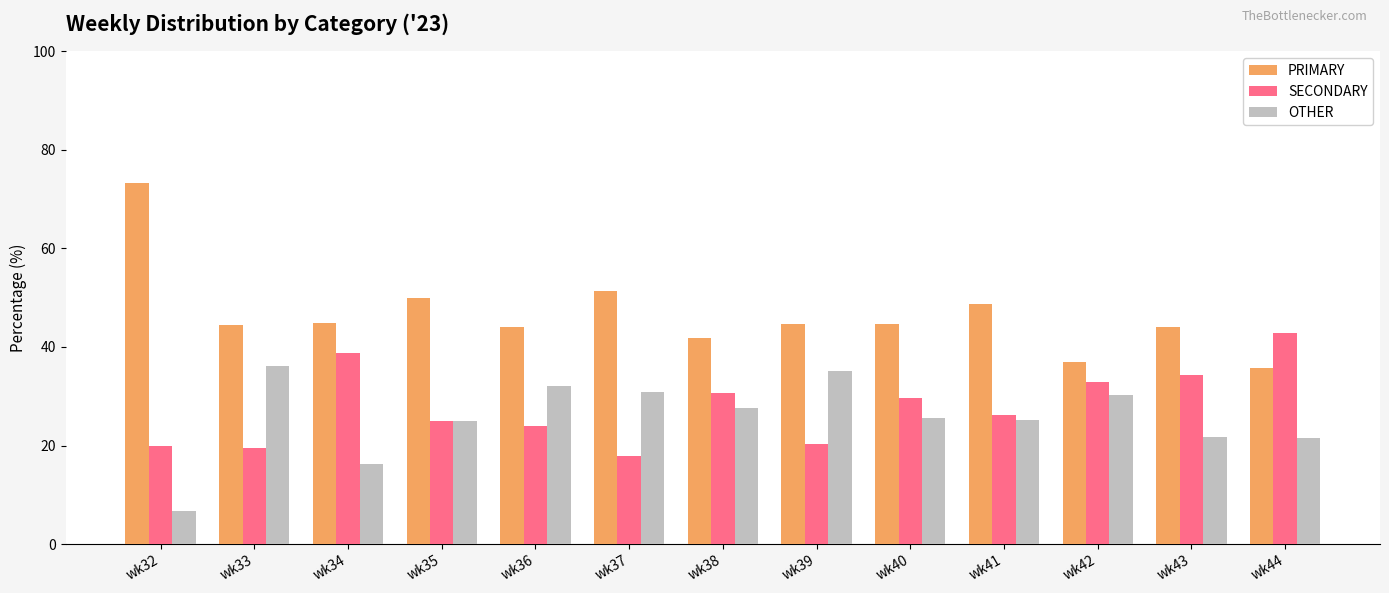

At which label does OTHER reach its peak?

wk33